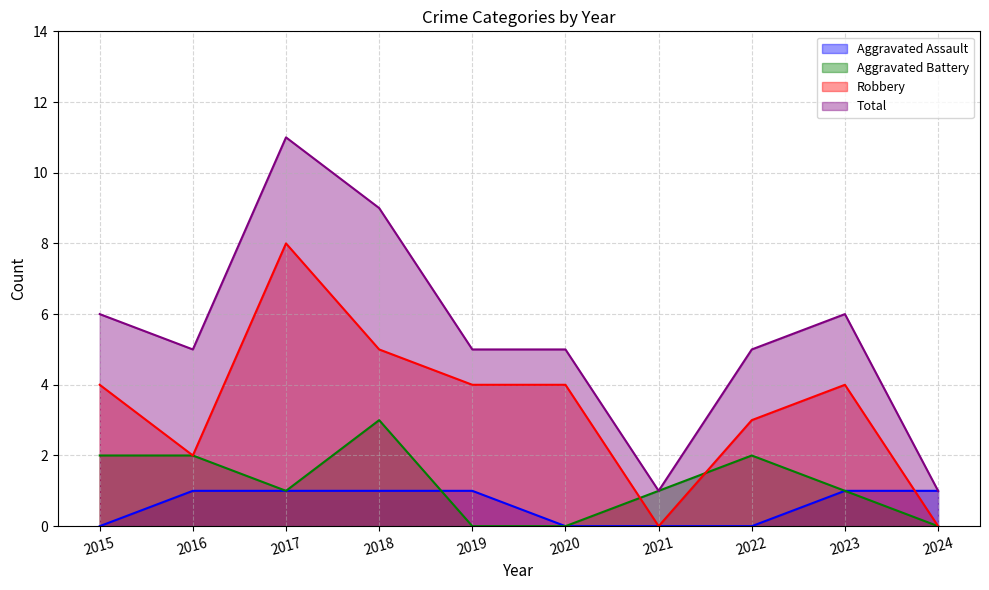

At which category does Total reach its first local valley?

2016